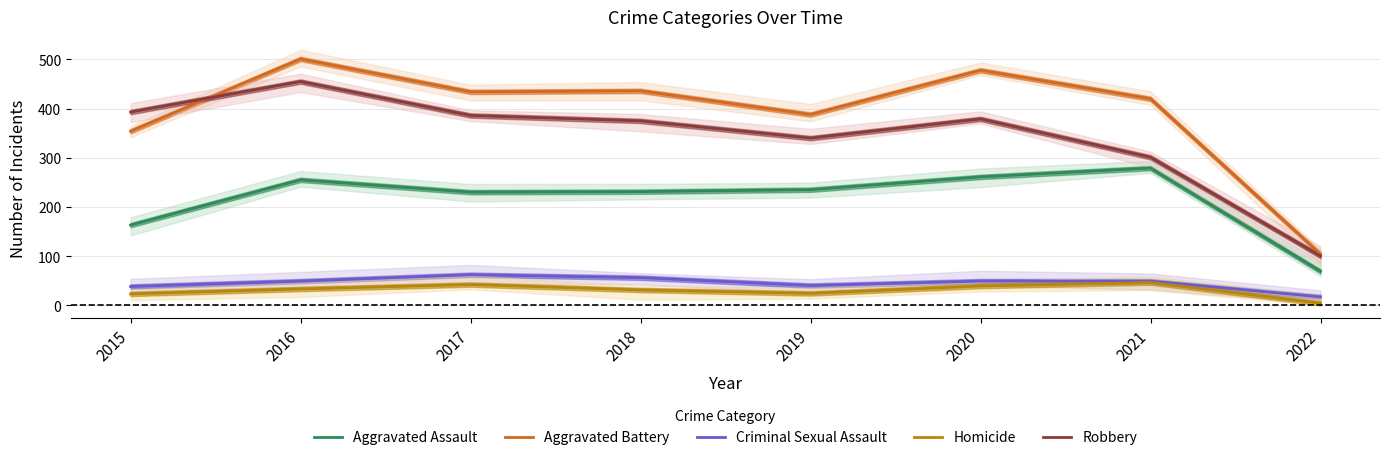

What is the difference between the Aggravated Assault values at 2015 and 2016?

92